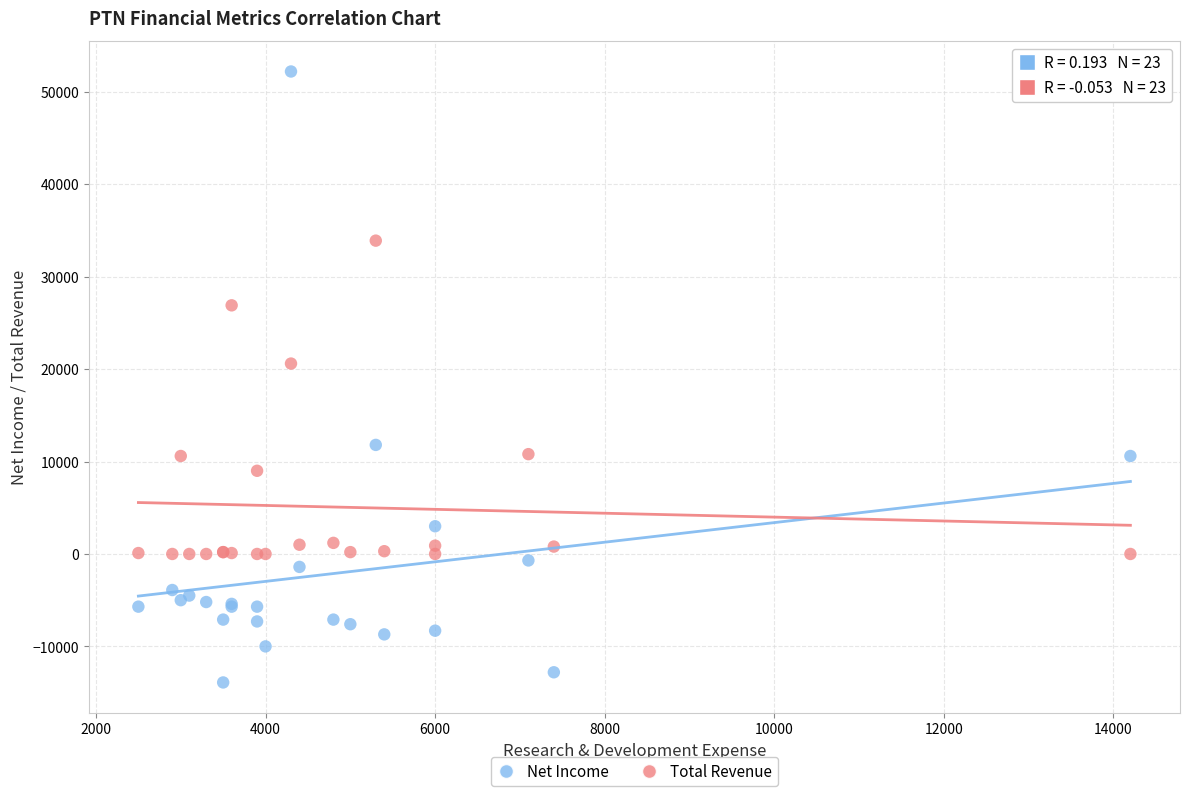

Which series reaches the minimum Y coordinate?

Net Income